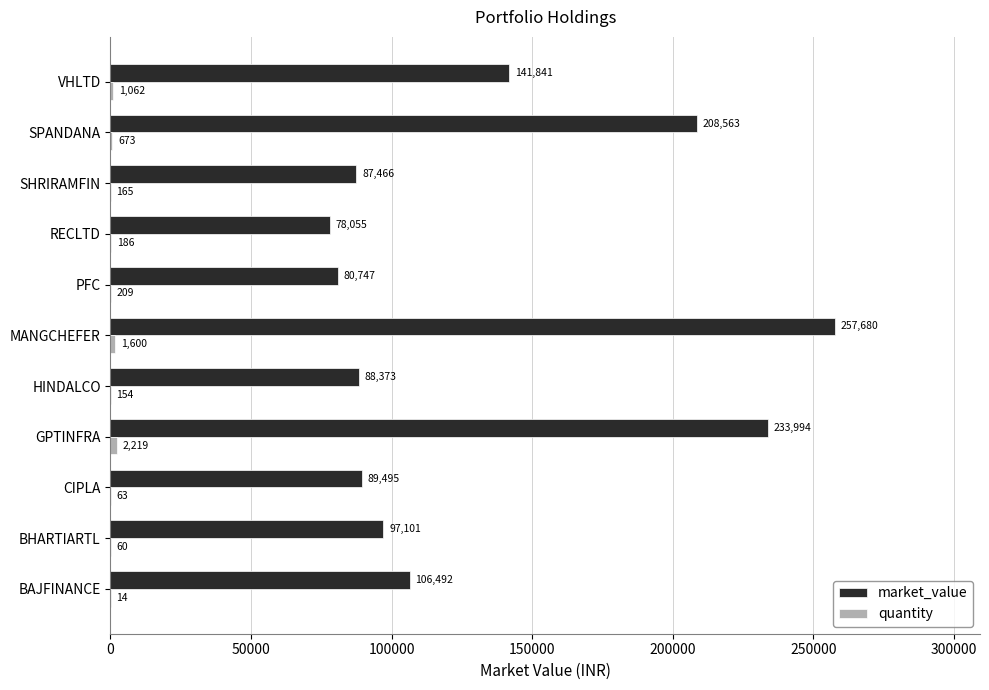

What value does the market_value series have at BAJFINANCE?

106491.7